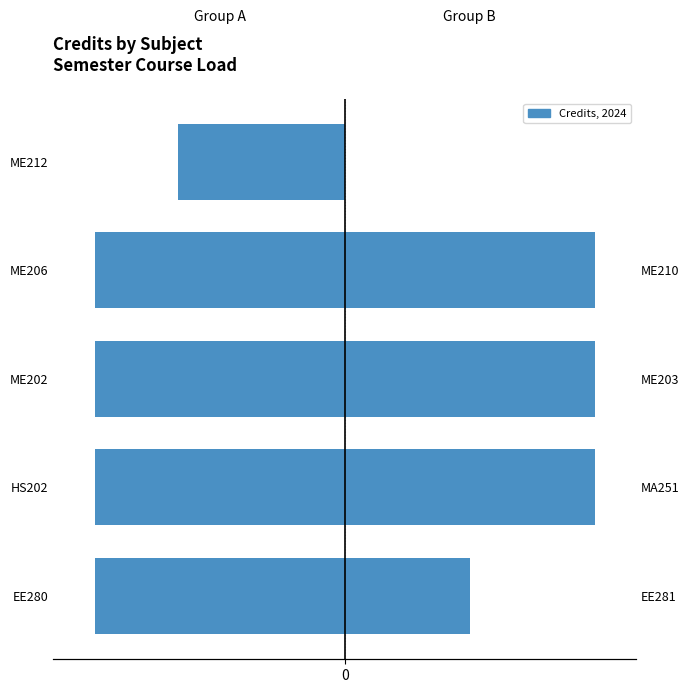

What is the difference between the Left Group values at ME202 and ME212?

2